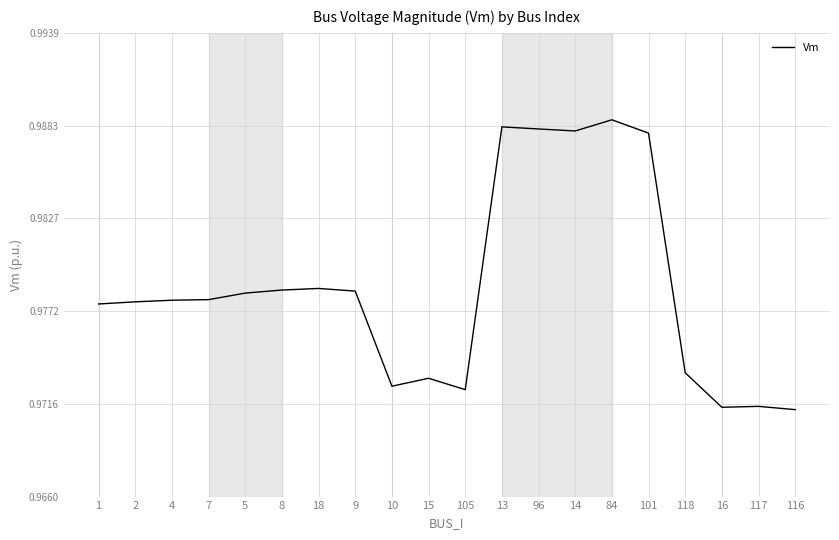

What position from the left is 8?

6